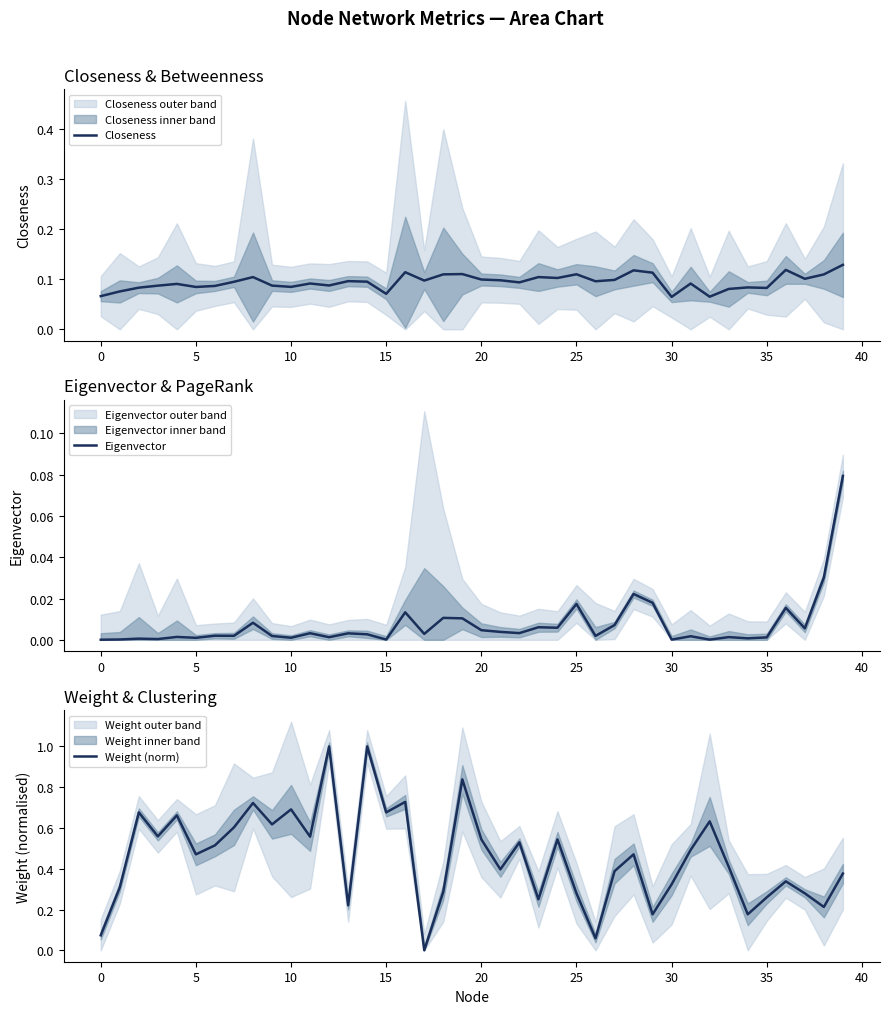

Reading left to right, what are all the values shown in this chart?

Closeness: 0.1	0.1	0.1	0.1	0.1	0.1	0.1	0.1	0.1	0.1	0.1	0.1	0.1	0.1	0.1	0.1	0.1	0.1	0.1	0.1	0.1	0.1	0.1	0.1	0.1	0.1	0.1	0.1	0.1	0.1	0.1	0.1	0.1	0.1	0.1	0.1	0.1	0.1	0.1	0.1
Eigenvector: 0.0	0.0	0.0	0.0	0.0	0.0	0.0	0.0	0.0	0.0	0.0	0.0	0.0	0.0	0.0	0.0	0.0	0.0	0.0	0.0	0.0	0.0	0.0	0.0	0.0	0.0	0.0	0.0	0.0	0.0	0.0	0.0	0.0	0.0	0.0	0.0	0.0	0.0	0.0	0.1
Weight (norm): 0.1	0.3	0.7	0.6	0.7	0.5	0.5	0.6	0.7	0.6	0.7	0.6	1.0	0.2	1.0	0.7	0.7	0.0	0.3	0.8	0.5	0.4	0.5	0.2	0.5	0.3	0.1	0.4	0.5	0.2	0.3	0.5	0.6	0.4	0.2	0.3	0.3	0.3	0.2	0.4